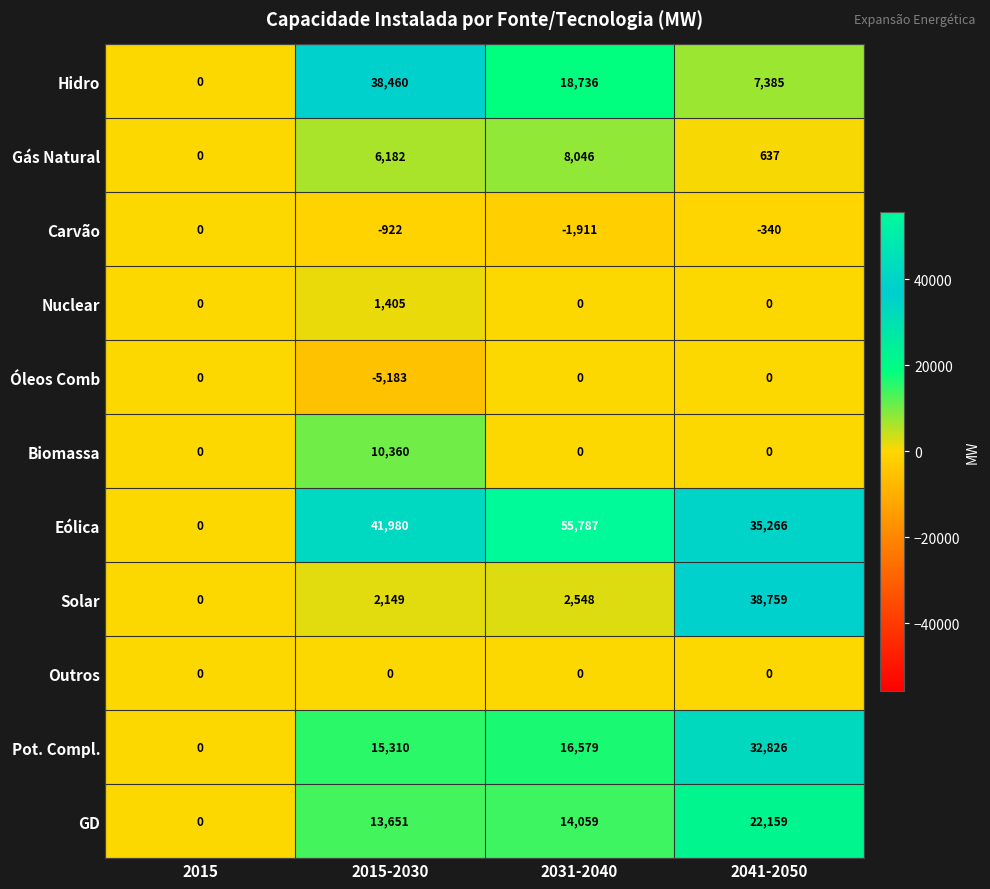

List the labels in order of Pot. Compl. value, smallest first.

2015, 2015-2030, 2031-2040, 2041-2050